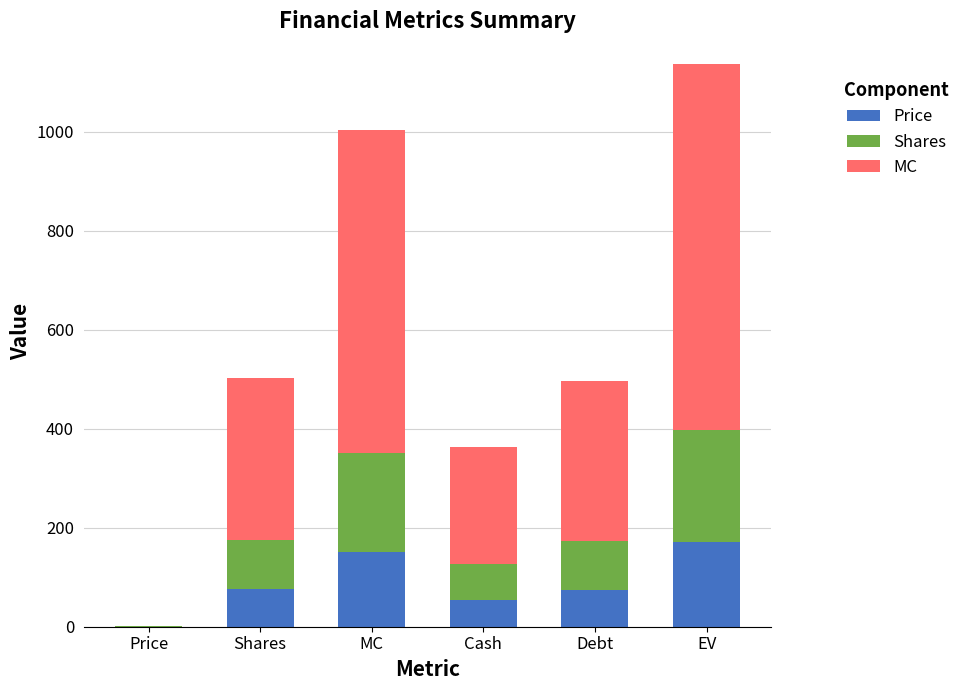

The Price series shows 54.5 at Cash. True or false?

True